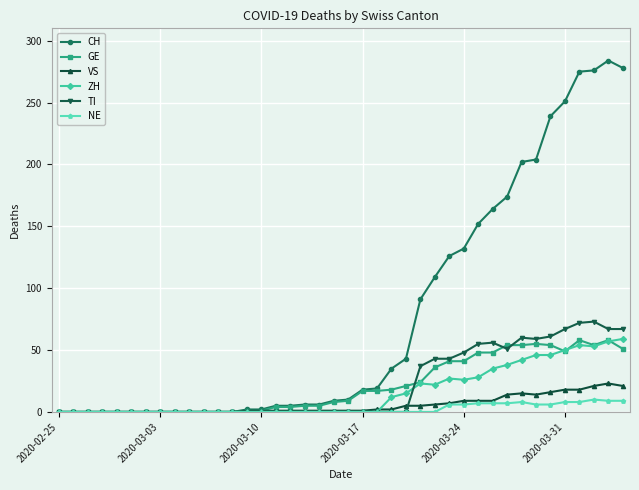

What are all the series names shown in the legend?

CH, GE, VS, ZH, TI, NE